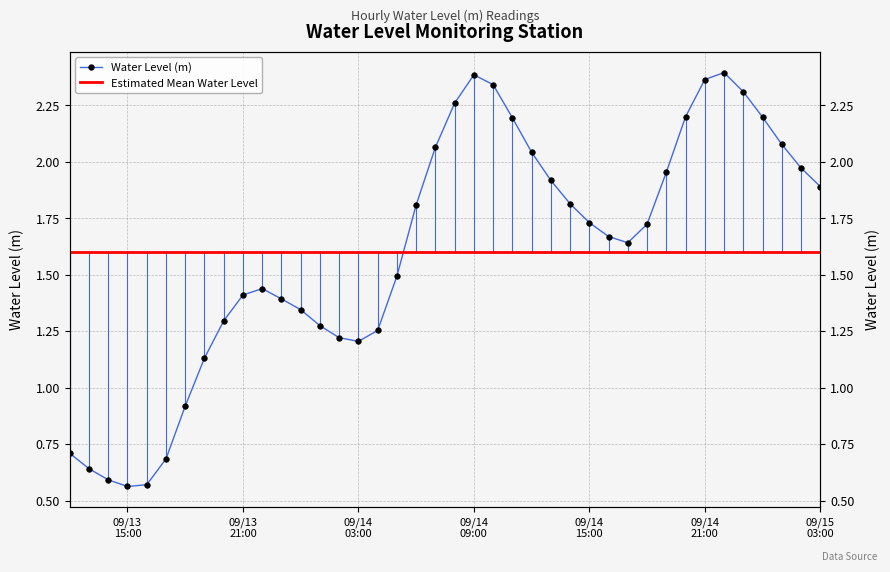

What position from the right is 2024-09-14 19:00:00?

9